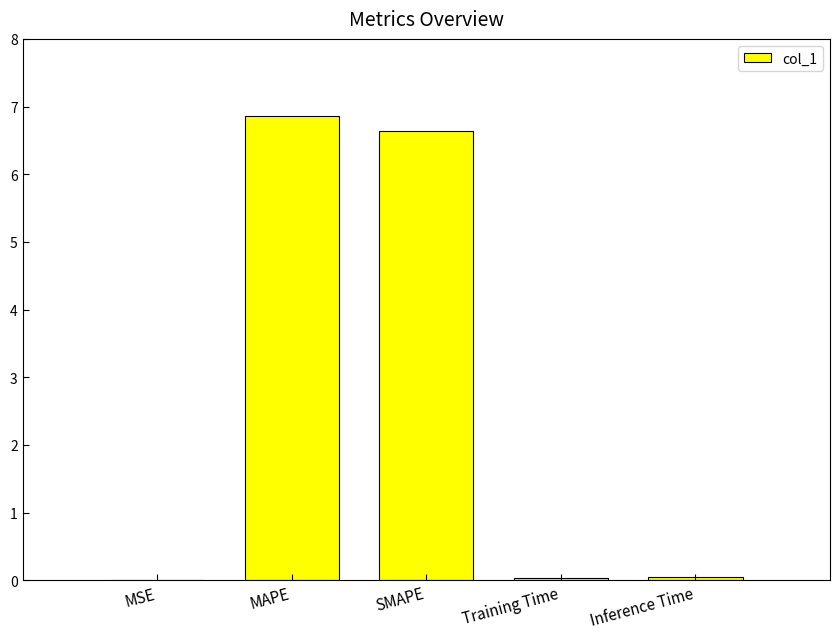

True or false: the data shows 6.9 at MAPE.

True